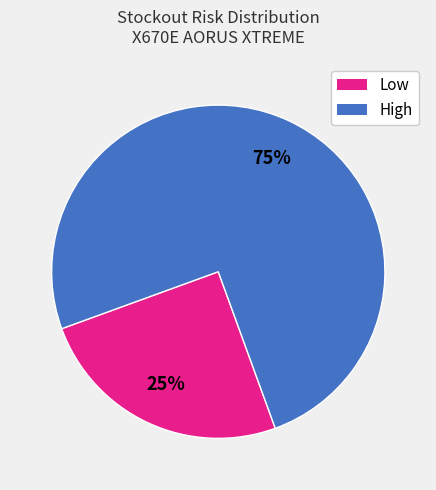

The Low slice represents 25% of the pie. True or false?

True